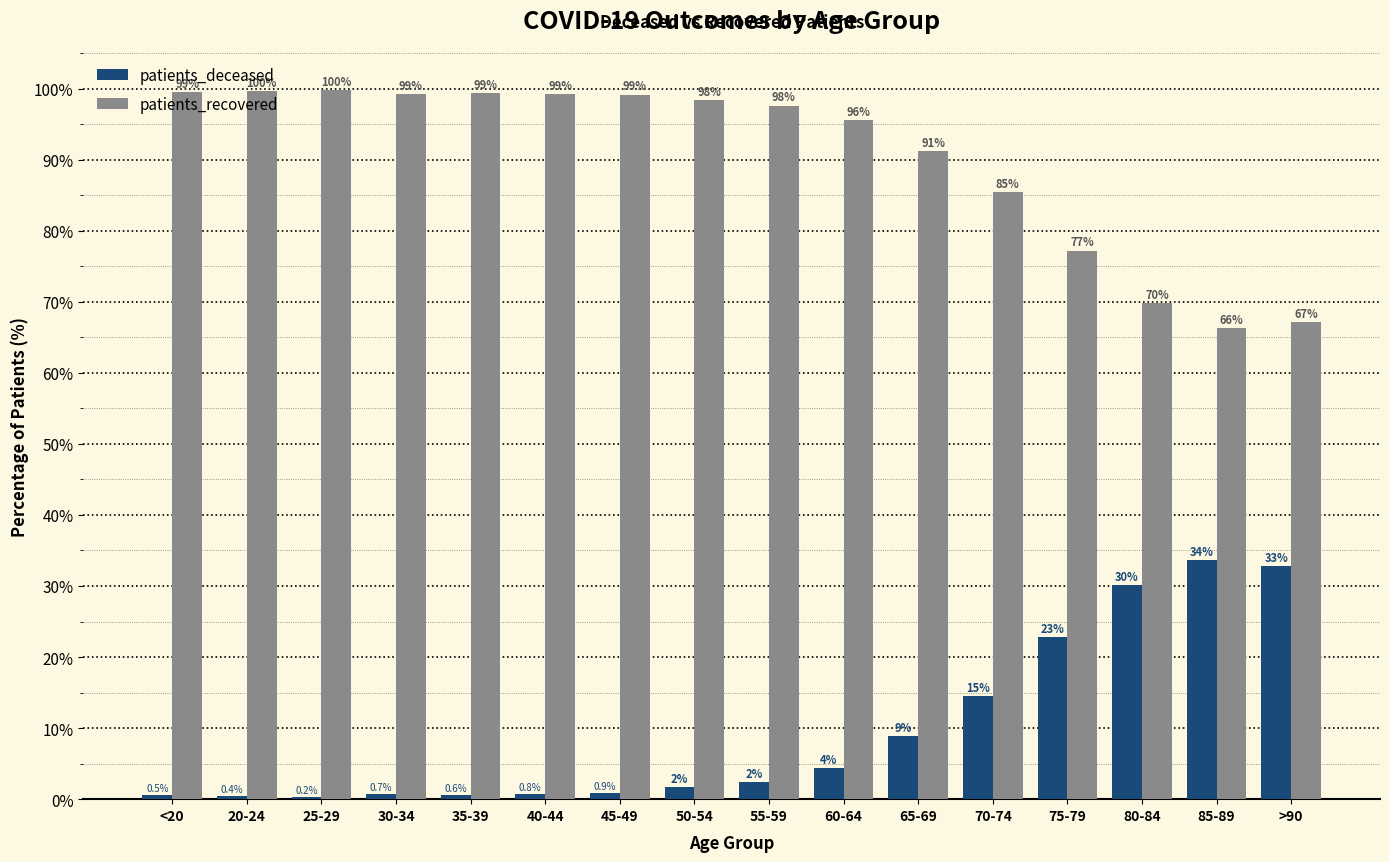

True or false: patients_recovered has a value of 159.6 at 50-54.

False